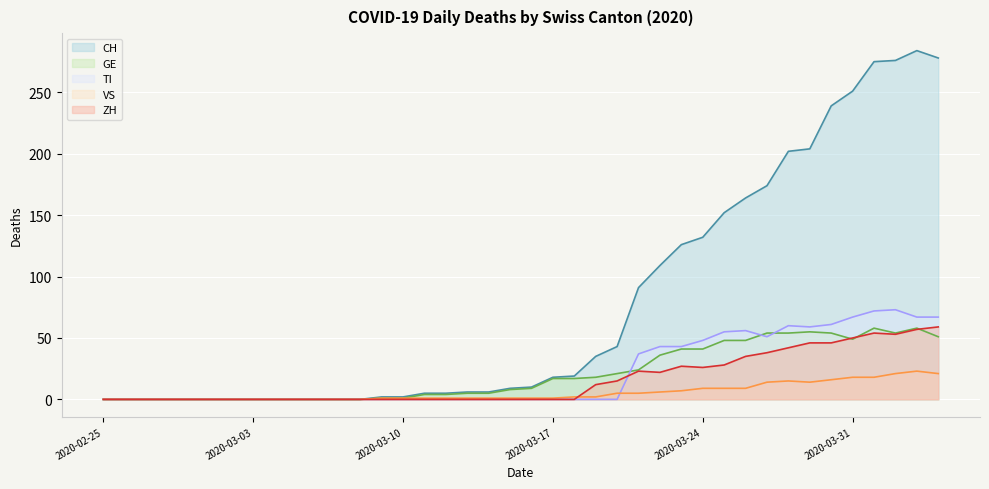

Reading left to right, what are all the values shown in this chart?

CH: 0	0	0	0	0	0	0	0	0	0	0	0	0	2	2	5	5	6	6	9	10	18	19	35	43	91	109	126	132	152	164	174	202	204	239	251	275	276	284	278
GE: 0	0	0	0	0	0	0	0	0	0	0	0	0	1	1	4	4	5	5	8	9	17	17	18	21	24	36	41	41	48	48	54	54	55	54	49	58	54	58	51
TI: 0	0	0	0	0	0	0	0	0	0	0	0	0	0	0	0	0	0	0	0	0	0	0	0	0	37	43	43	48	55	56	51	60	59	61	67	72	73	67	67
VS: 0	0	0	0	0	0	0	0	0	0	0	0	0	1	1	1	1	1	1	1	1	1	2	2	5	5	6	7	9	9	9	14	15	14	16	18	18	21	23	21
ZH: 0	0	0	0	0	0	0	0	0	0	0	0	0	0	0	0	0	0	0	0	0	0	0	12	15	23	22	27	26	28	35	38	42	46	46	50	54	53	57	59